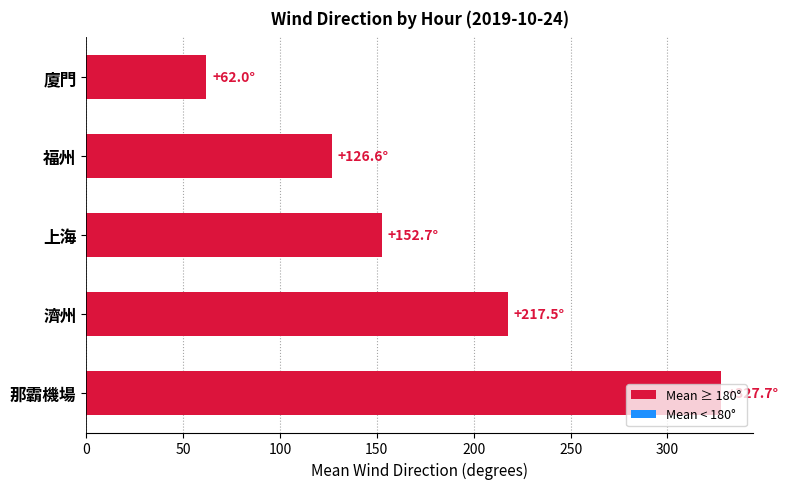

What is the approximate value at 福州?

126.6